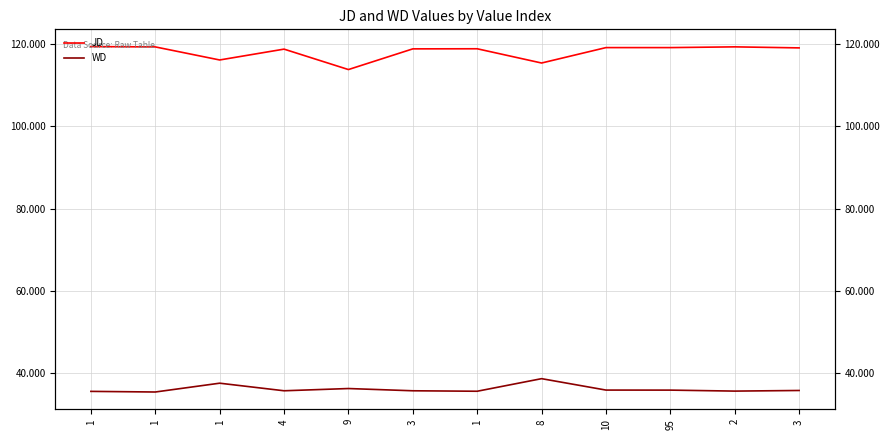

Reading left to right, list all the values displayed in this chart.

JD: 119.5	119.4	116.2	118.8	113.9	118.9	118.9	115.5	119.2	119.2	119.4	119.1
WD: 35.4	35.3	37.4	35.6	36.1	35.6	35.5	38.5	35.8	35.7	35.5	35.7